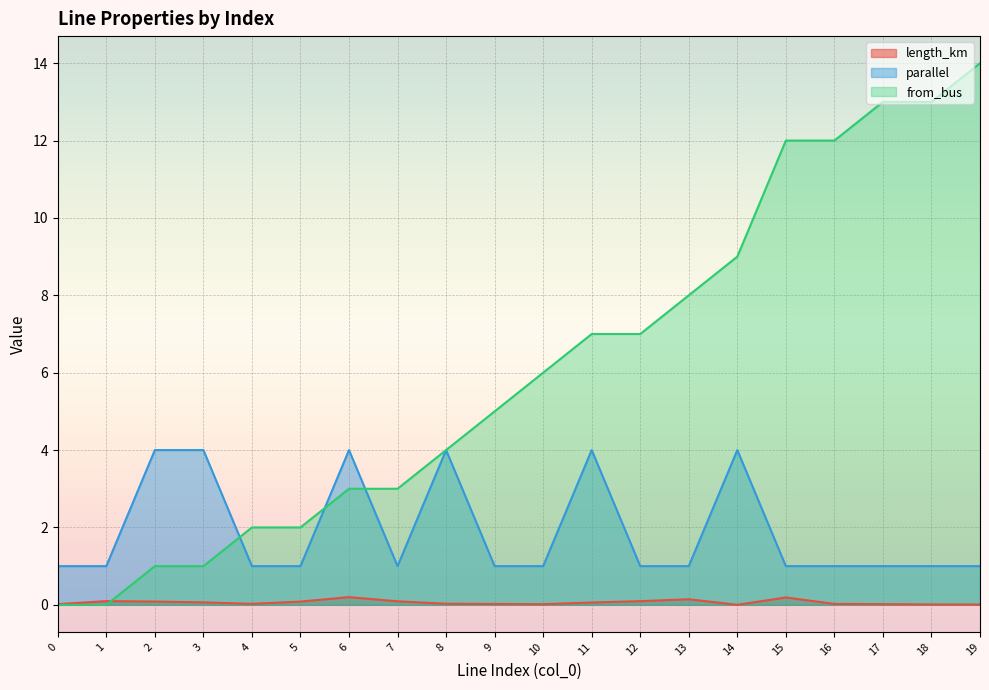

After their last crossing, which series has the higher values: from_bus or parallel?

from_bus